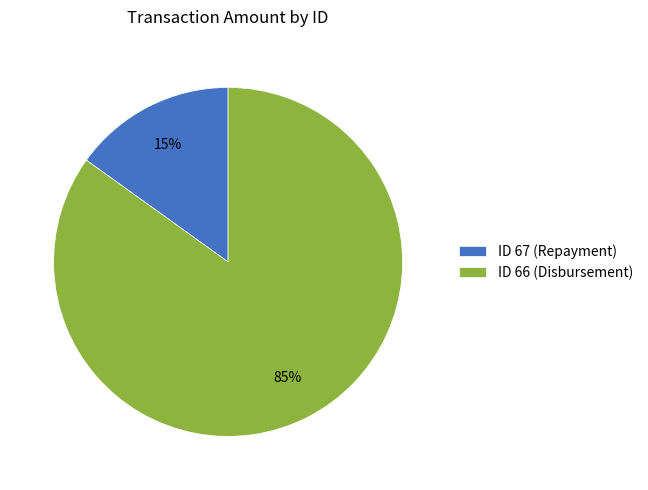

Combined, do ID 66 (Disbursement) and ID 67 (Repayment) account for over 50%?

Yes